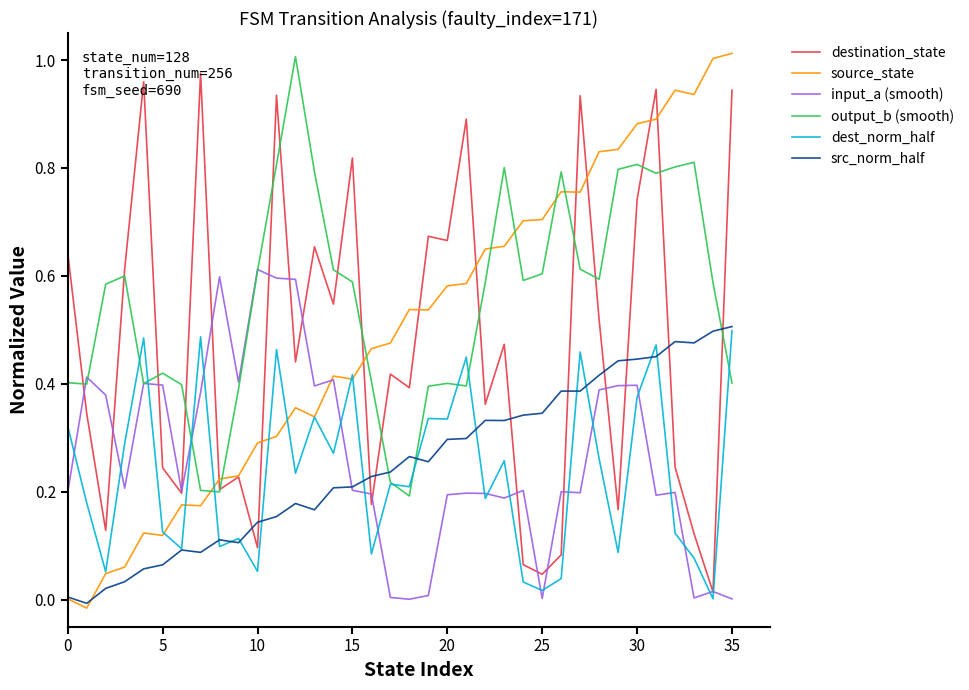

Which series has the largest total across all categories?

output_b (smooth)